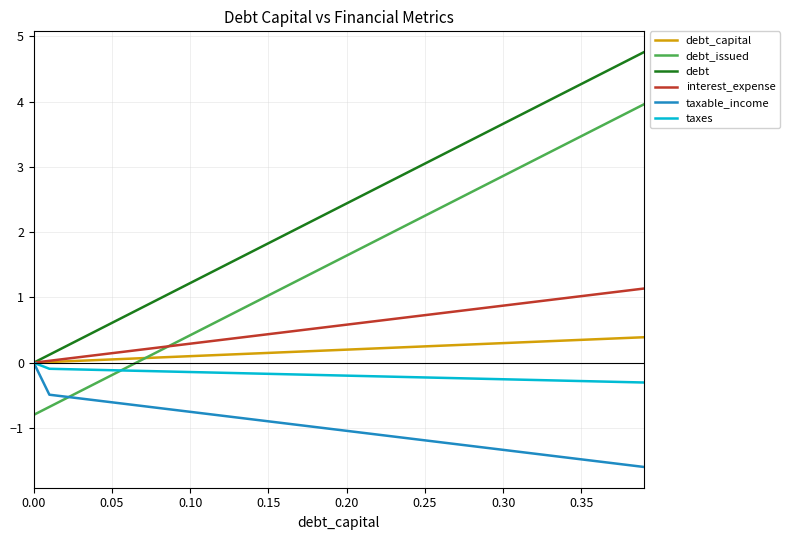

What is the greatest value displayed?

4.8